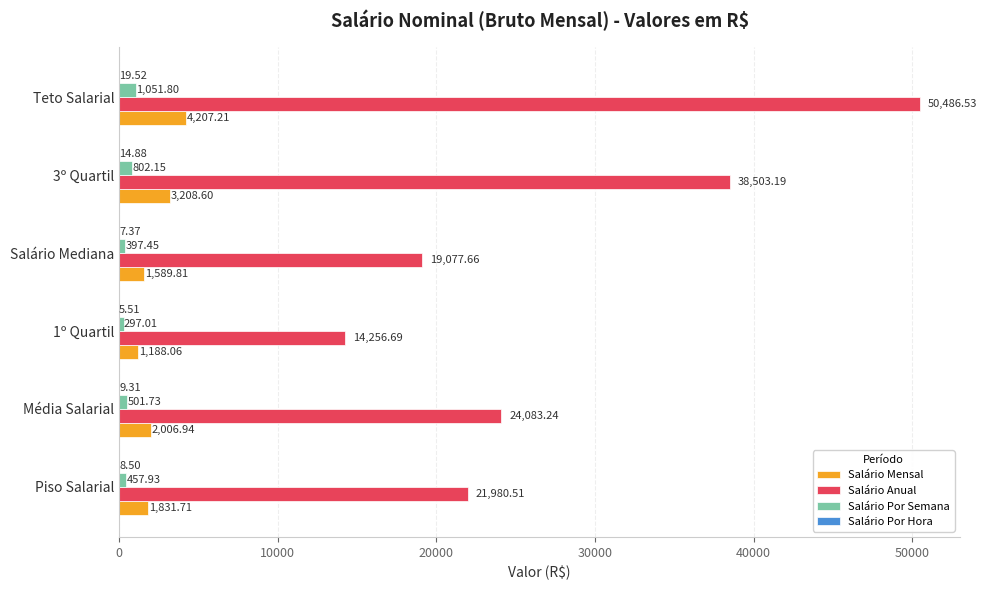

Which label corresponds to the largest value in the chart?

Teto Salarial